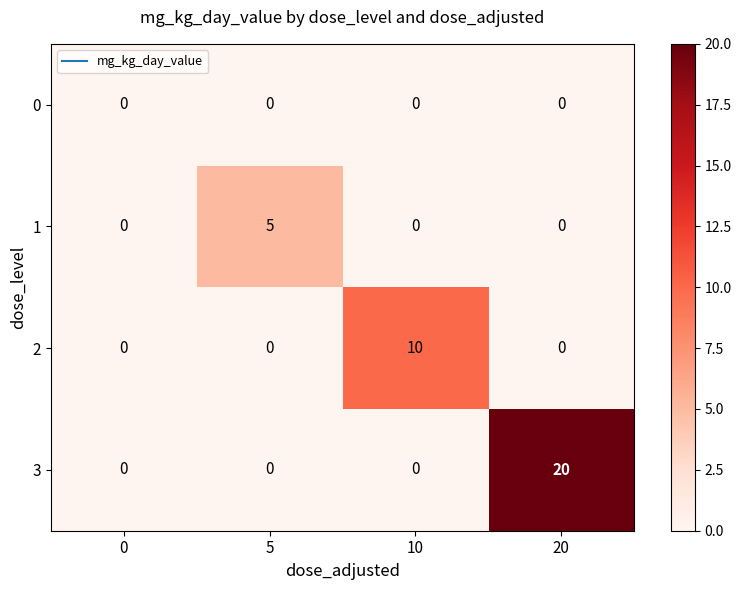

Rank the series by their average value, from highest to lowest.

3, 2, 1, 0